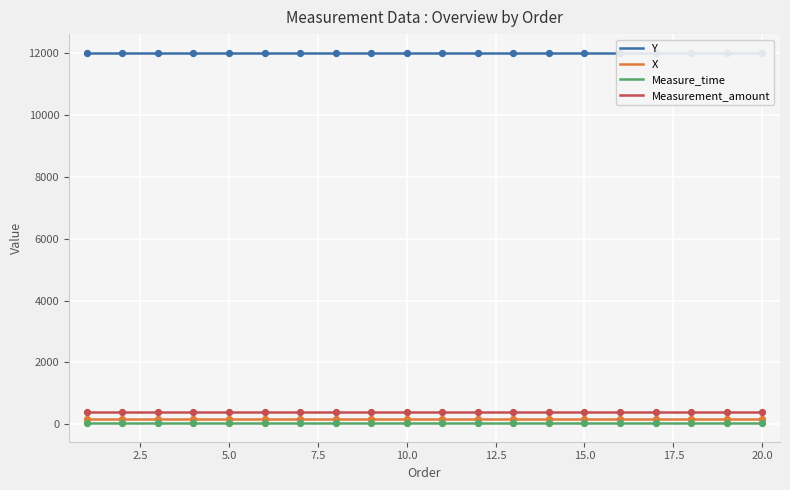

At which category is the sum across all series the highest?

1